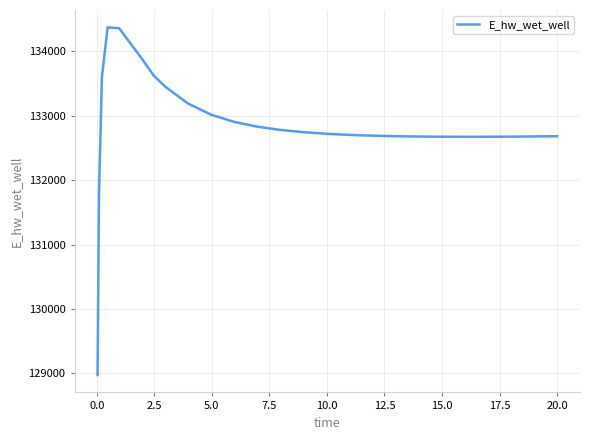

What is the difference between the maximum and minimum values?

5397.1